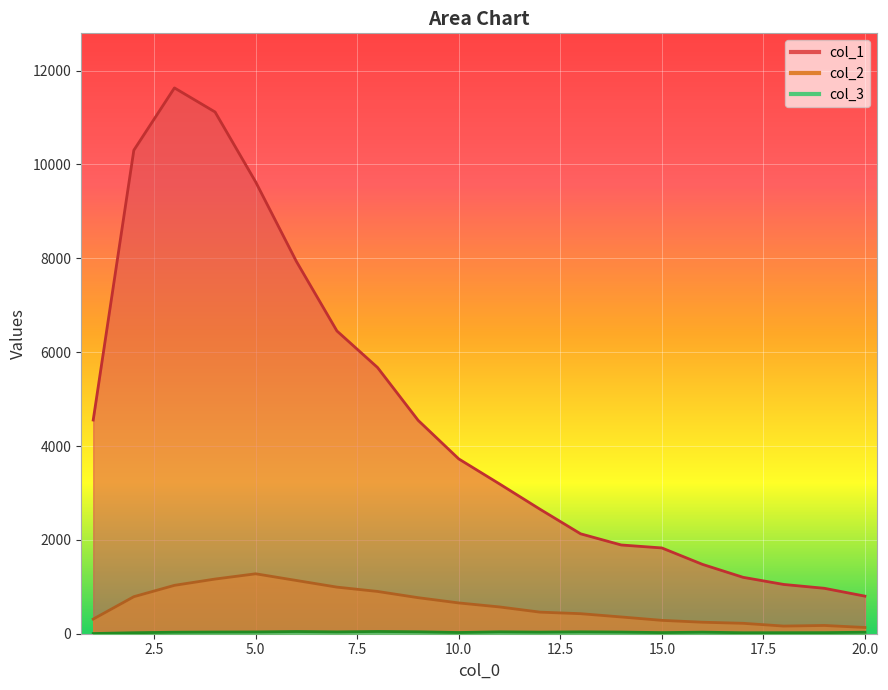

At which category is the sum across all series the highest?

3